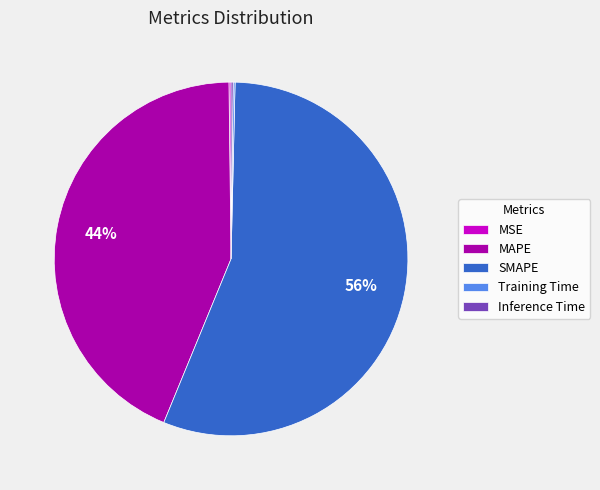

The MAPE slice represents 44% of the pie. True or false?

True